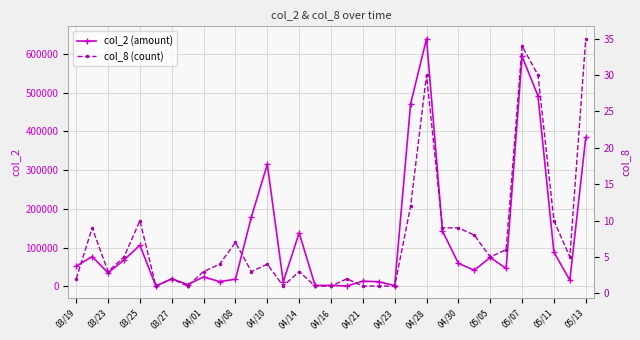

Does the chart have visible grid lines?

Yes